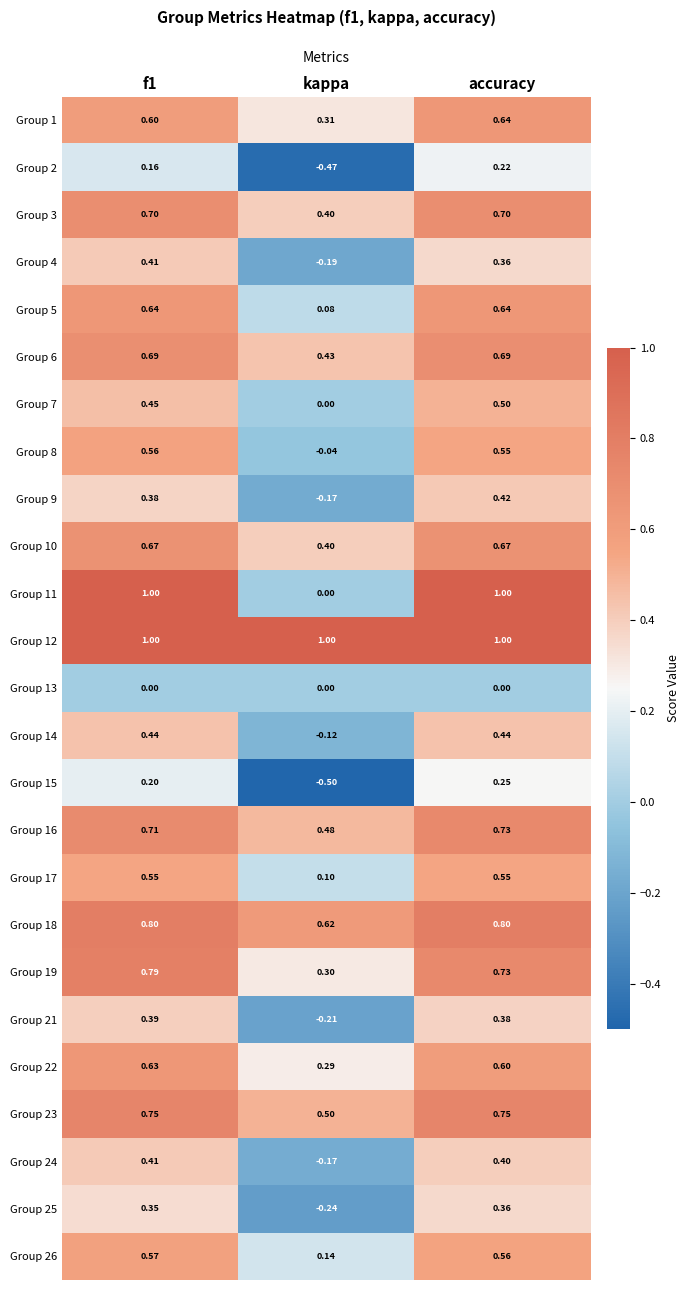

At which category does the chart reach its minimum across all series?

kappa